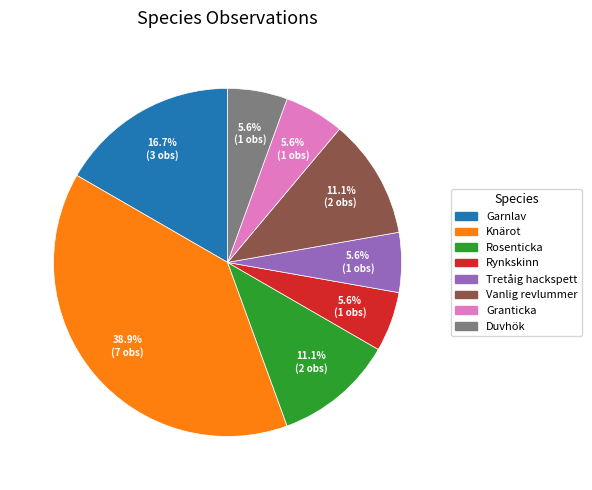

To the nearest percent, what is the average slice percentage?

12%